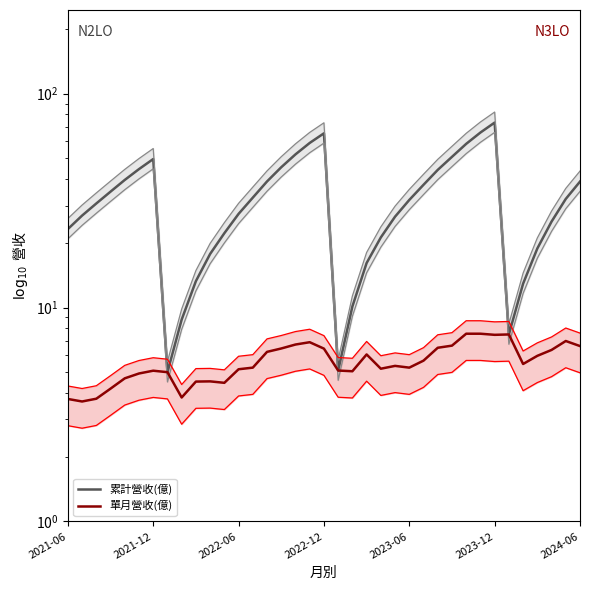

What is the difference between the second highest and second lowest values in the 單月營收(億) series?

3.8